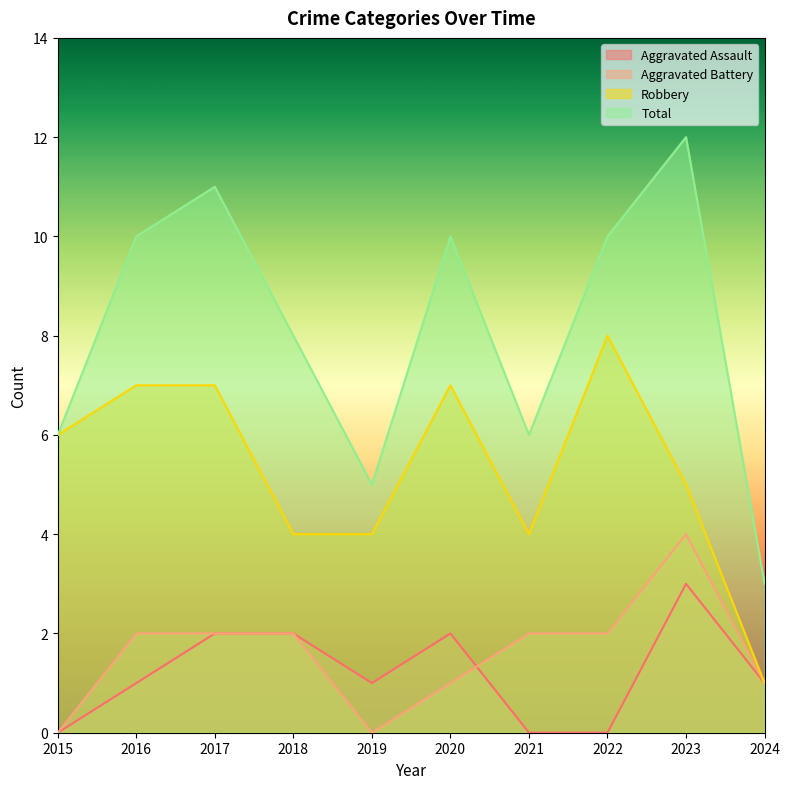

Which category has the lowest value in the Total series?

2024